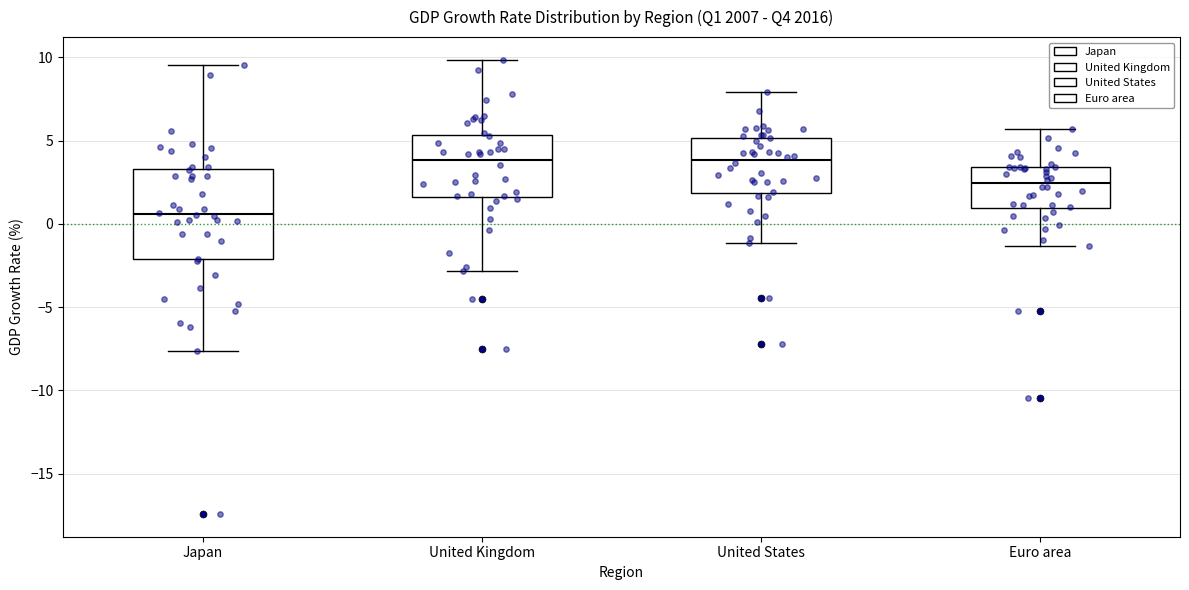

Where does the median line of the box for United States sit on the y-axis? The values are not printed on the chart, so give them approximately, as read against the axis.

4.0